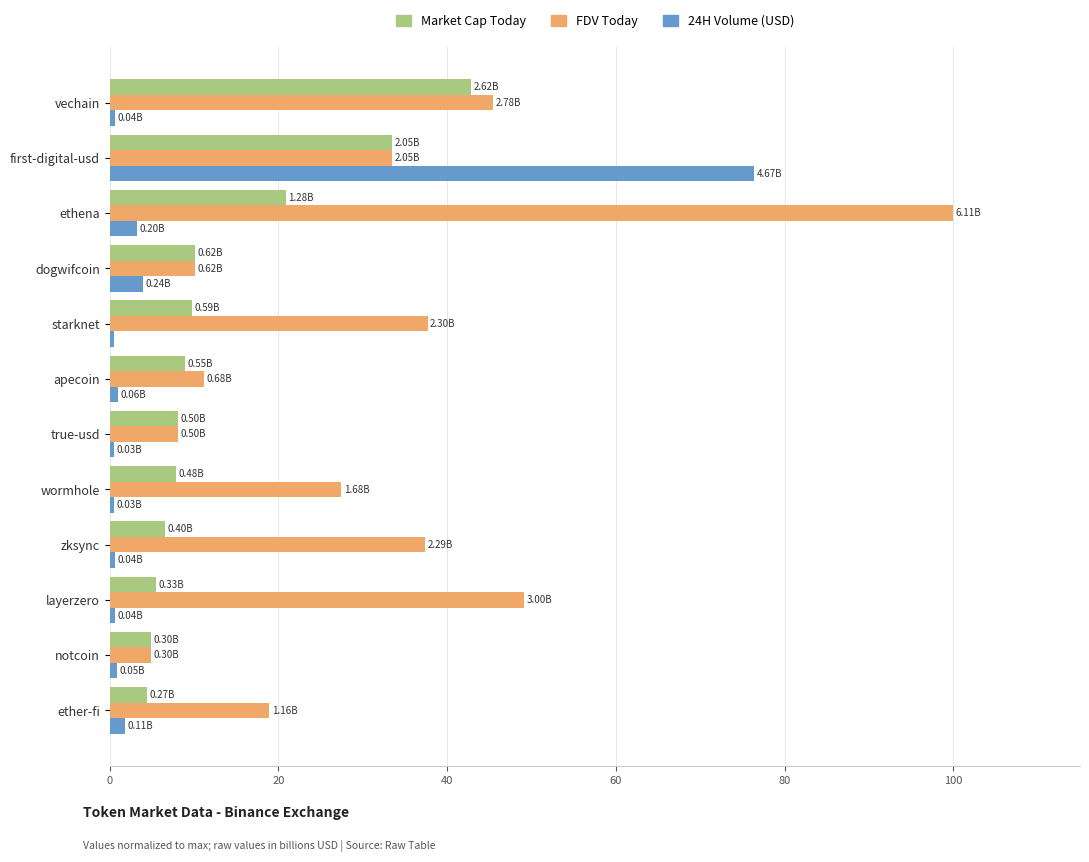

What is the average value of the FDV Today series?

32.0